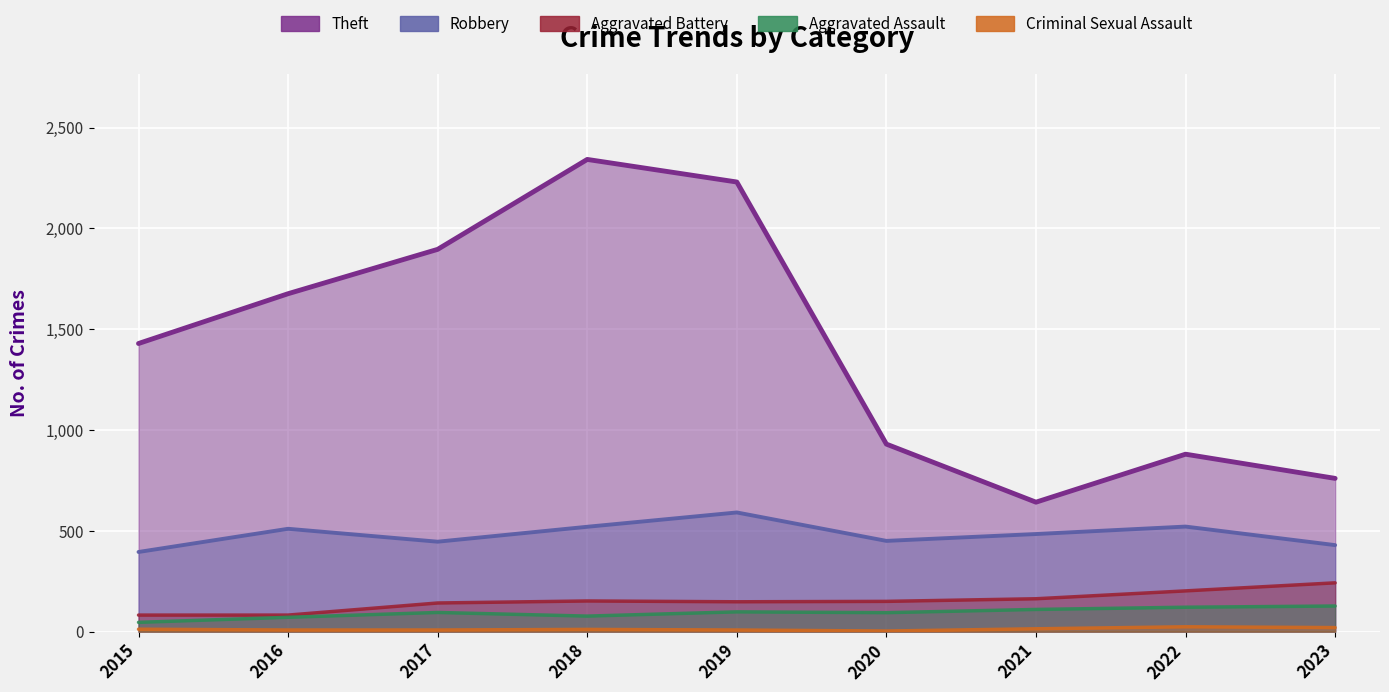

In Aggravated Battery, how many points are higher than both neighbors (excluding endpoints)?

1